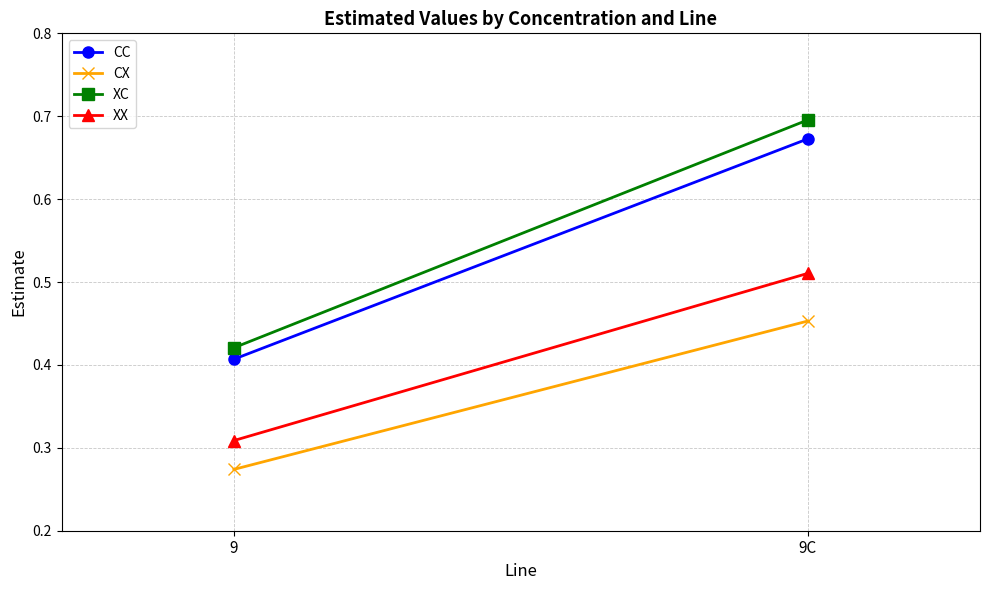

Reading left to right, transcribe all the data shown in this chart.

CC: 9=0.4	9C=0.7
CX: 9=0.3	9C=0.5
XC: 9=0.4	9C=0.7
XX: 9=0.3	9C=0.5